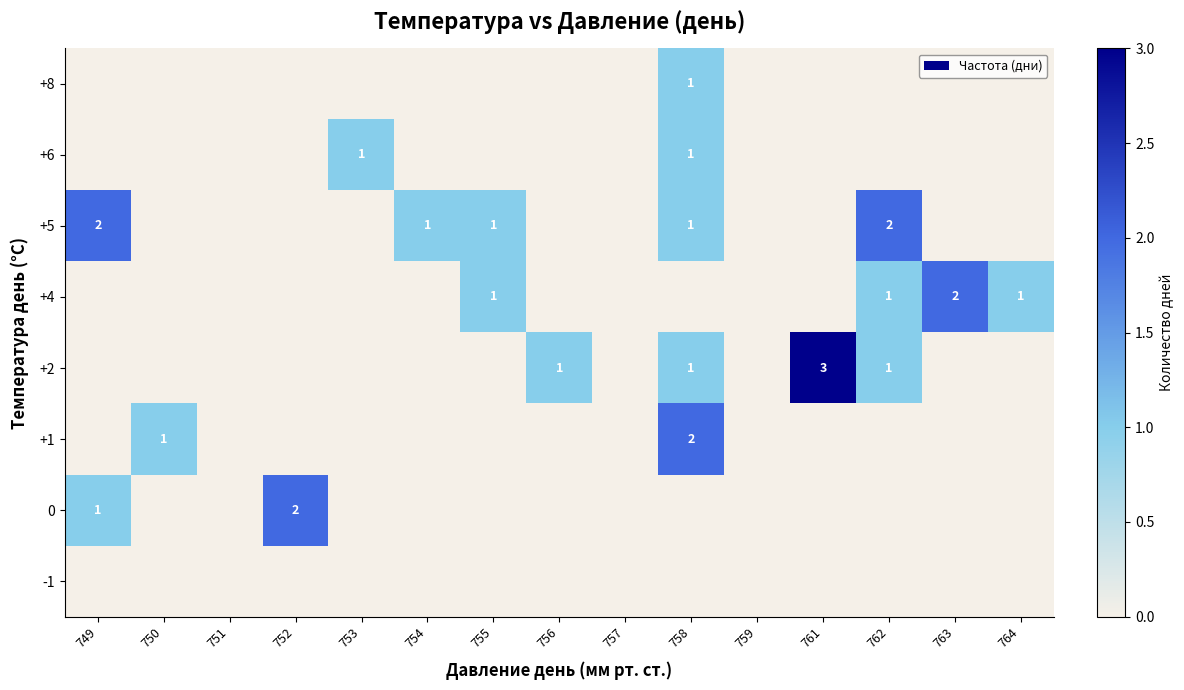

Rank the series at 755 from highest to lowest value.

+5, +4, +8, +6, +2, +1, 0, -1